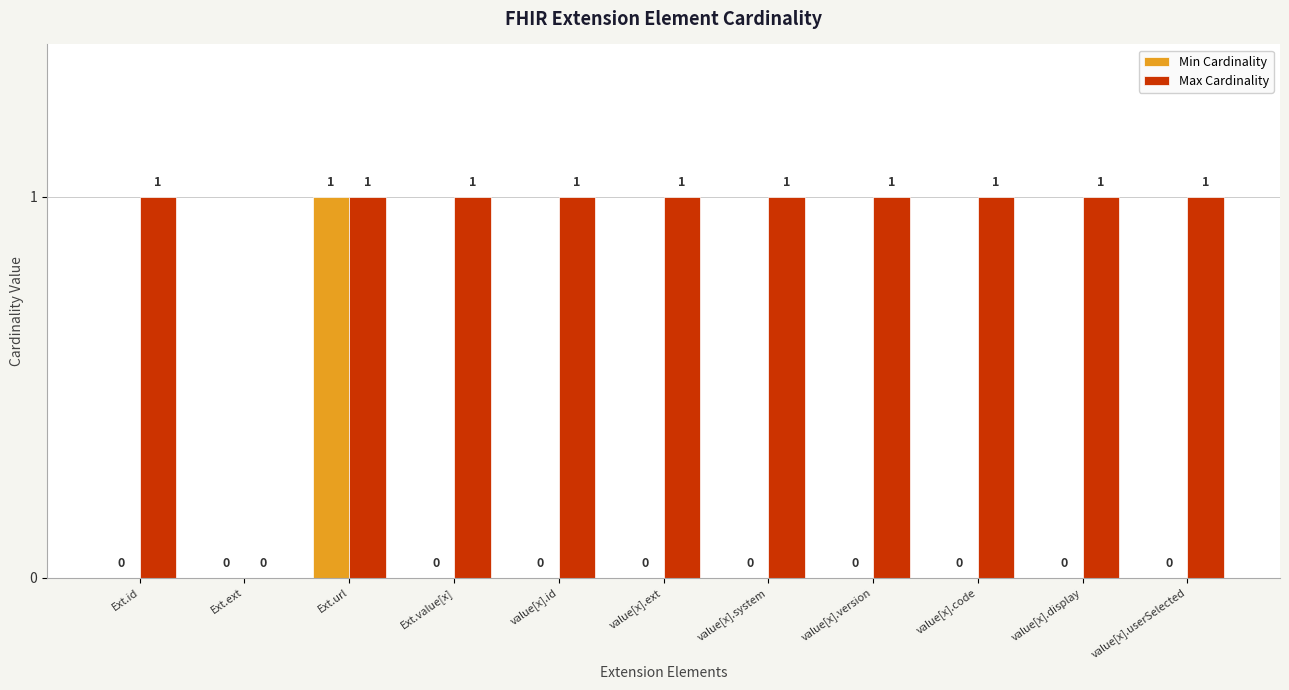

Which category has the highest value in the Min Cardinality series?

Ext.url